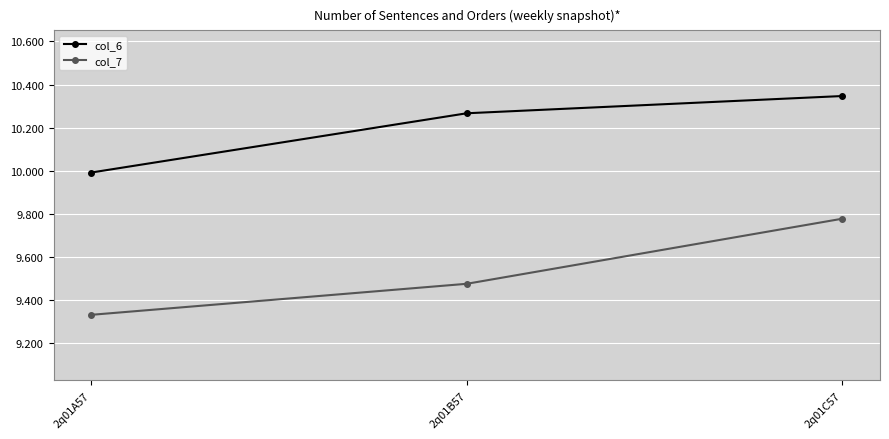

Is the value of col_7 at 2q01A57 greater than the value of col_6 at 2q01B57?

No